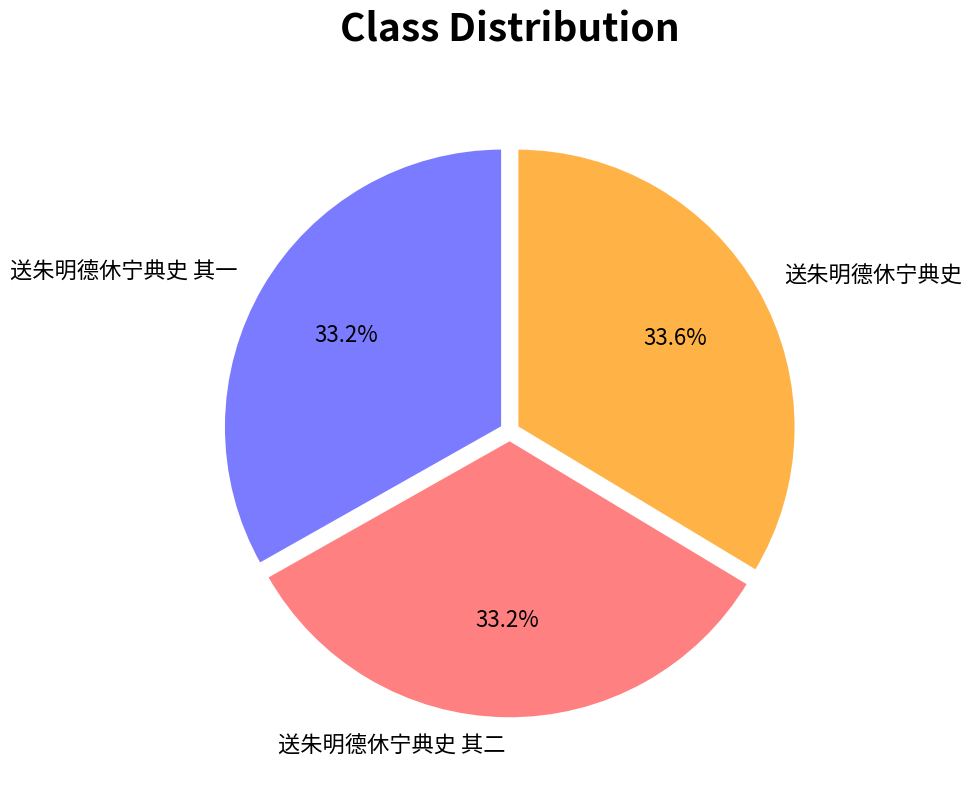

How many slices are in this pie chart?

3